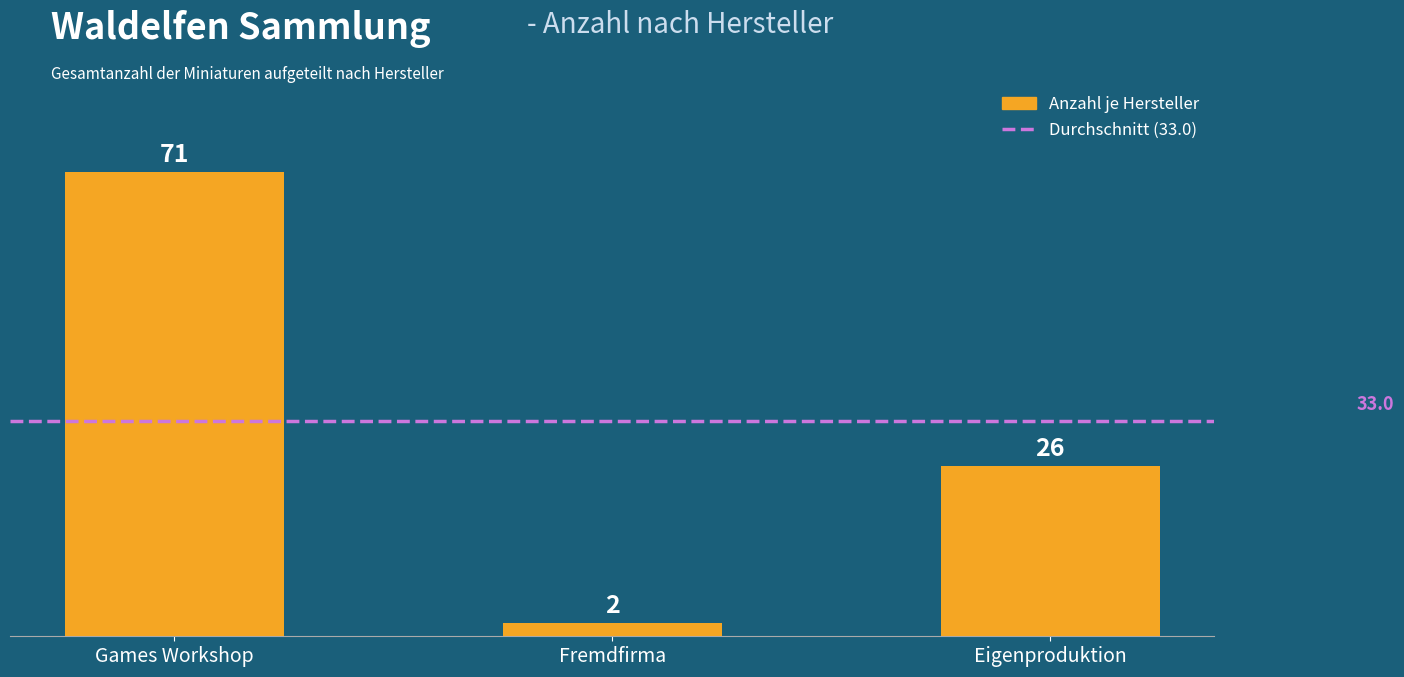

Rank the categories by value from highest to lowest.

Games Workshop, Eigenproduktion, Fremdfirma